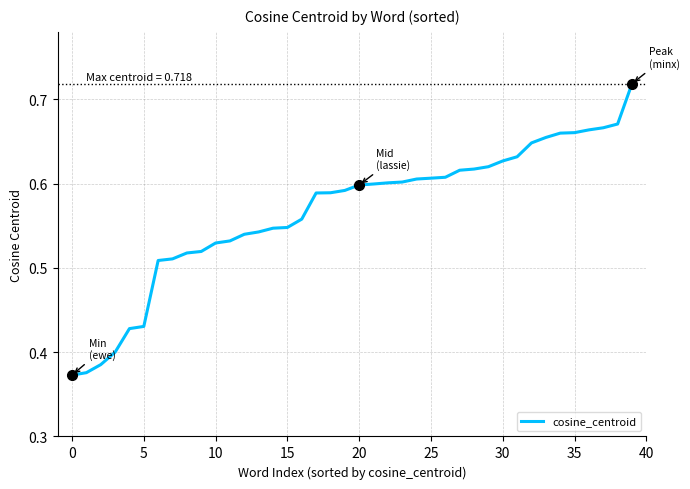

What is the difference between the maximum and minimum values?

0.3